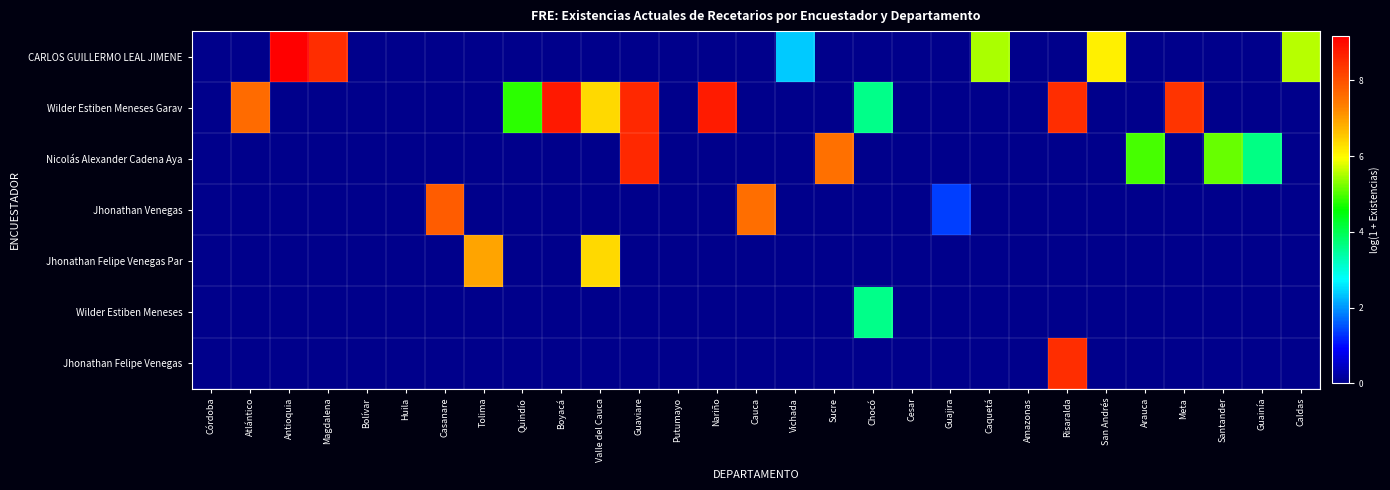

At which category is the sum across all series the highest?

Guaviare